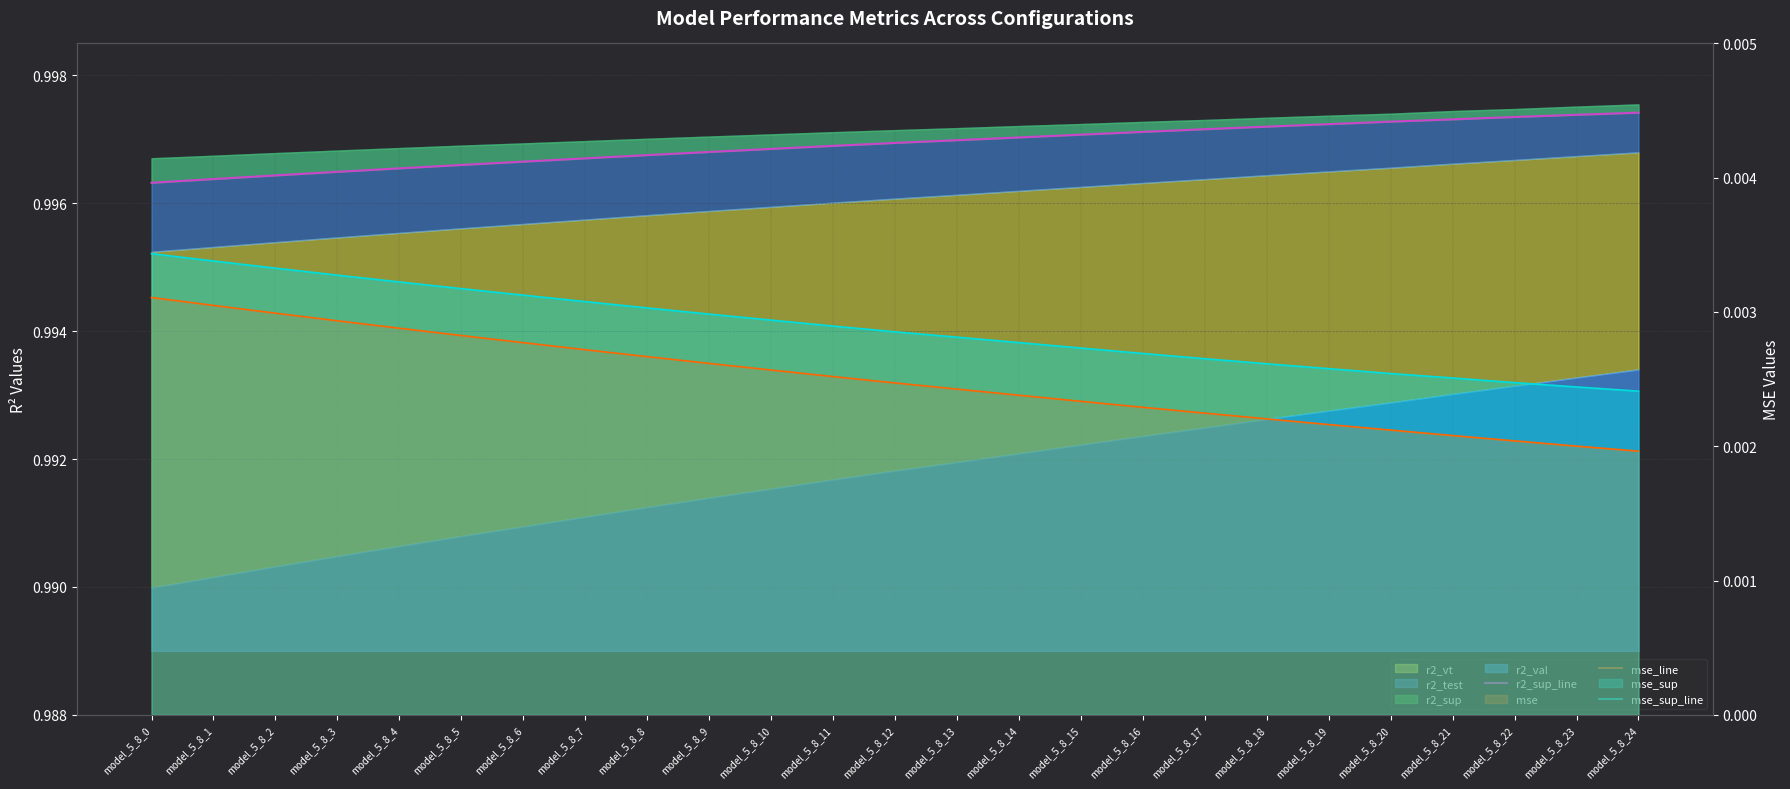

At model_5_8_5, list the series in order from largest to smallest.

r2_sup_line, mse_sup_line, mse_line